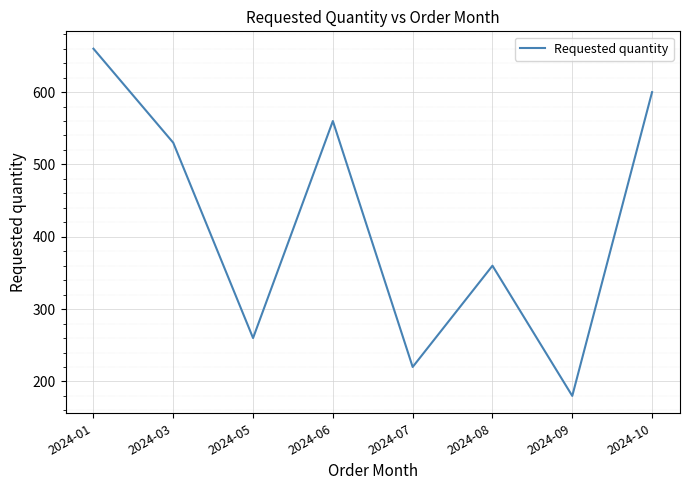

At which category does the data reach its first local valley?

2024-05